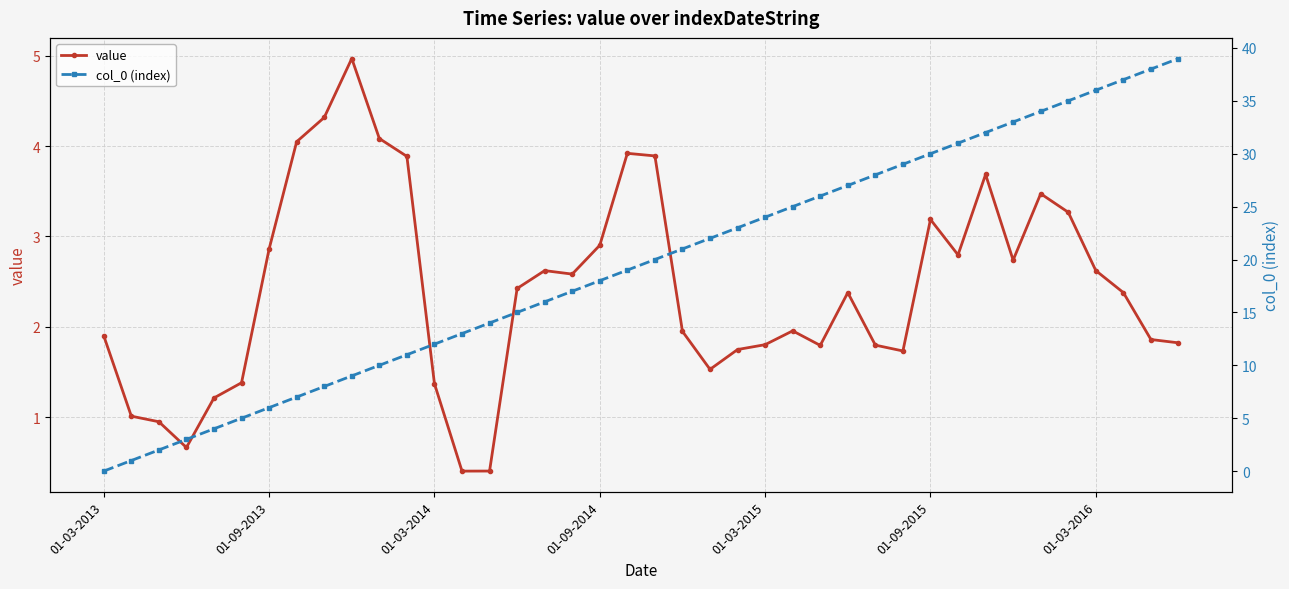

At which category is the sum across all series the highest?

39